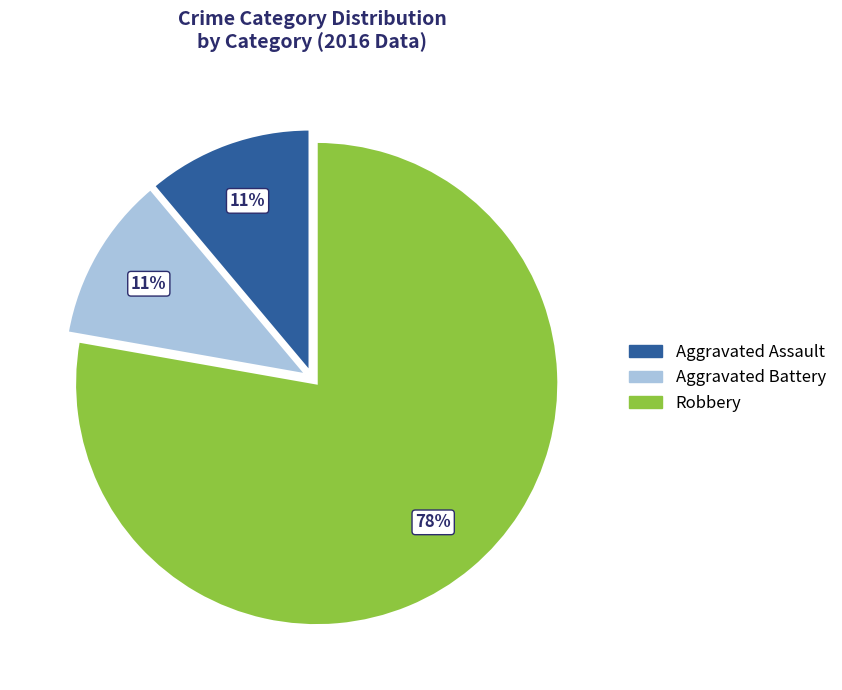

True or false: Robbery accounts for 84% of the total.

False